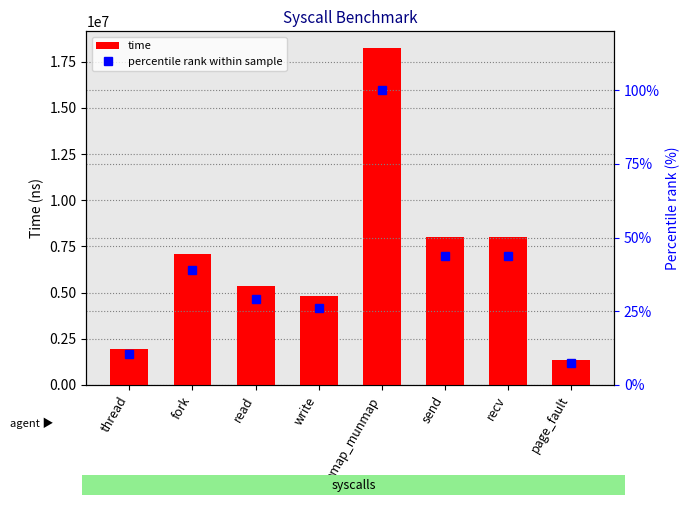

Which series has the widest spread of values?

time